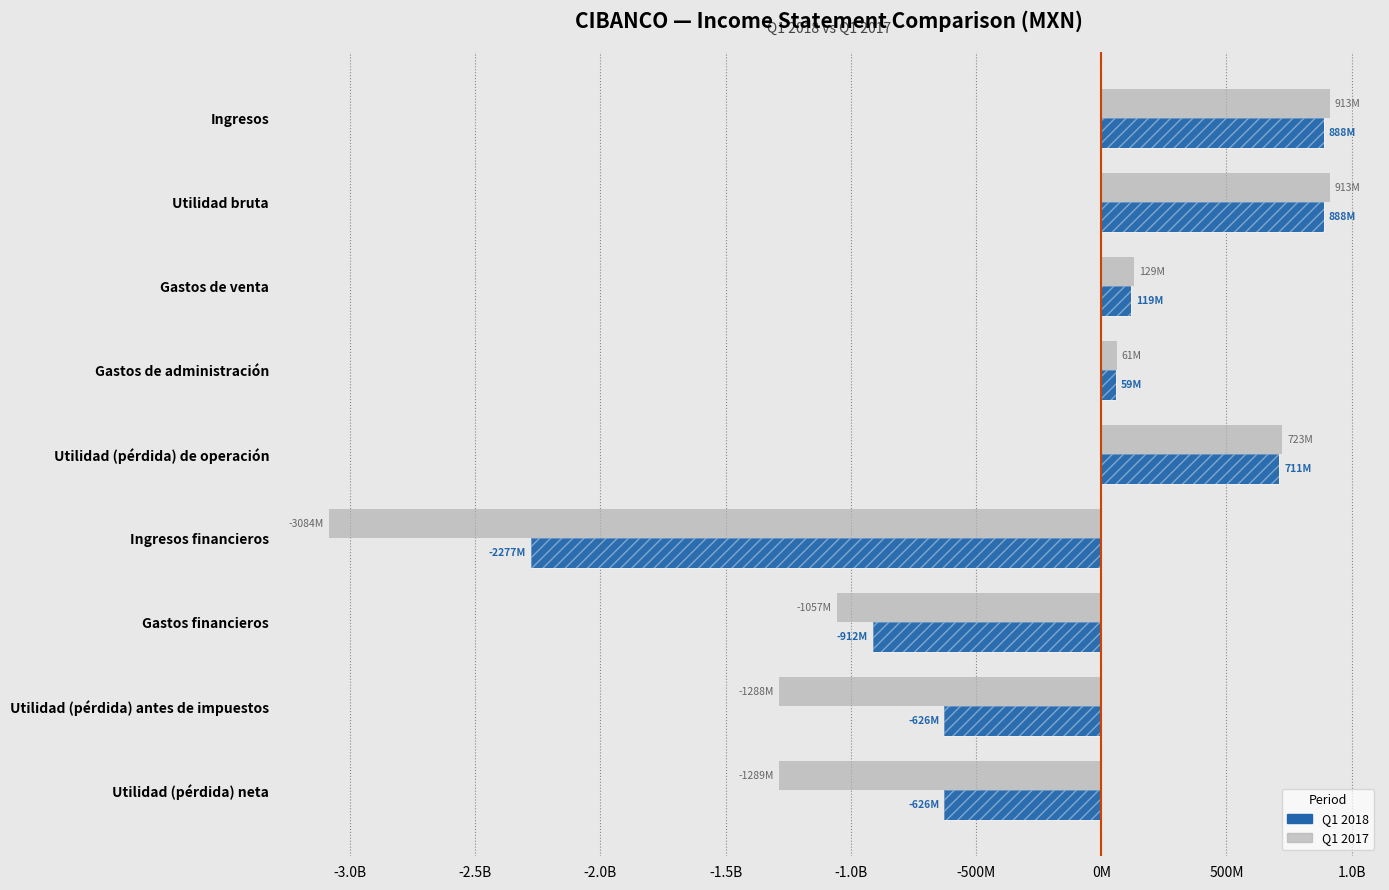

How many values in 2017-01-01_2017-03-31 are above zero?

5